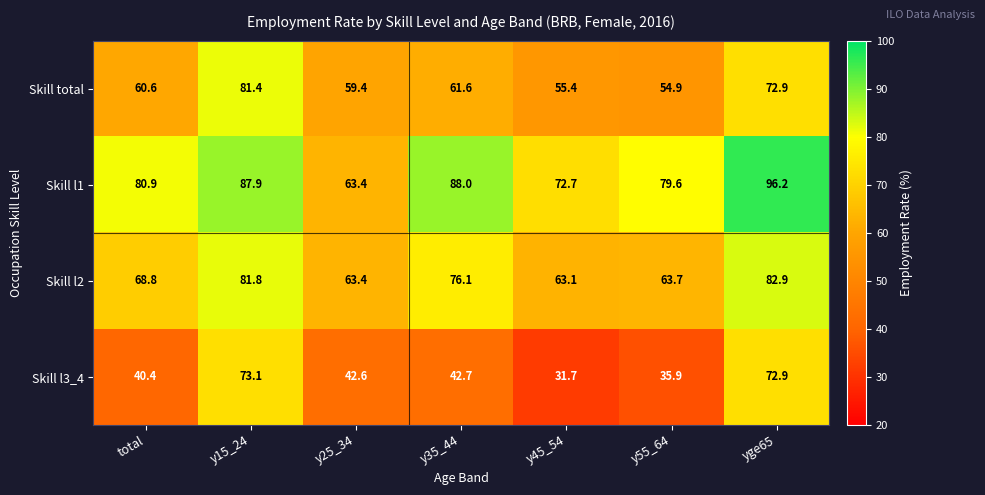

At which category does the chart reach its minimum across all series?

y45_54